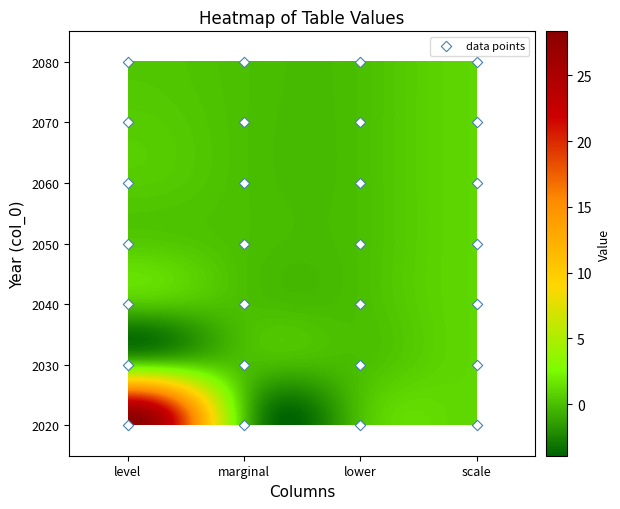

The value of 2070 at lower is 0.0. True or false?

True